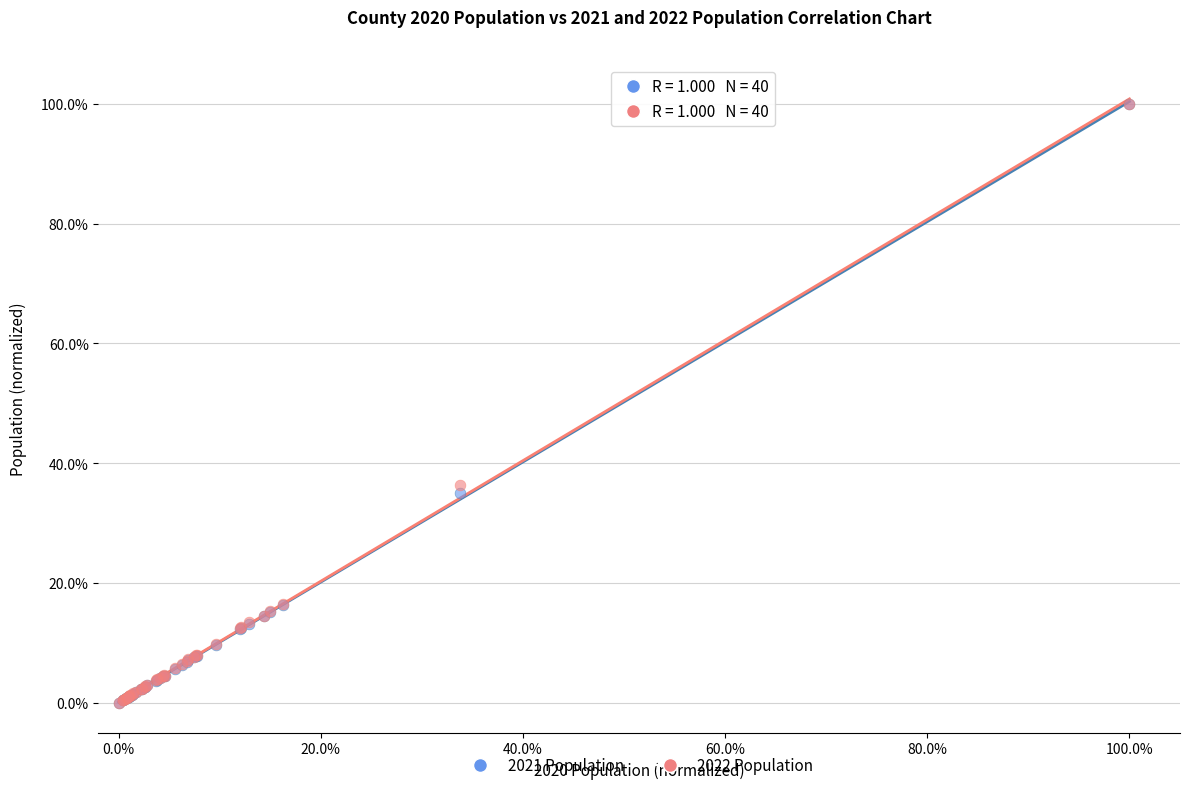

Across all series, what Y value is closest to 50?

36.3